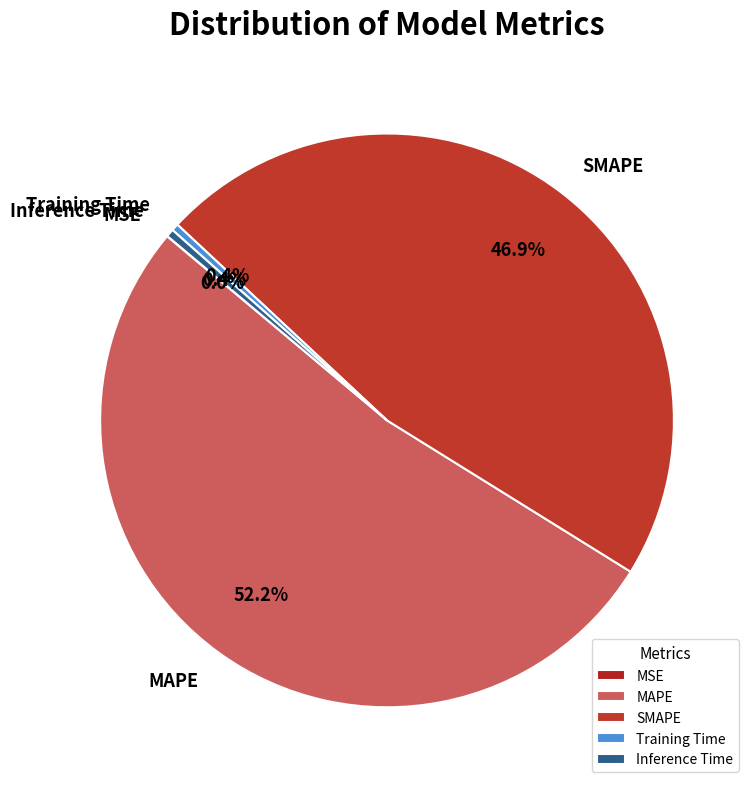

Is it true that Inference Time is 0% of the pie?

True